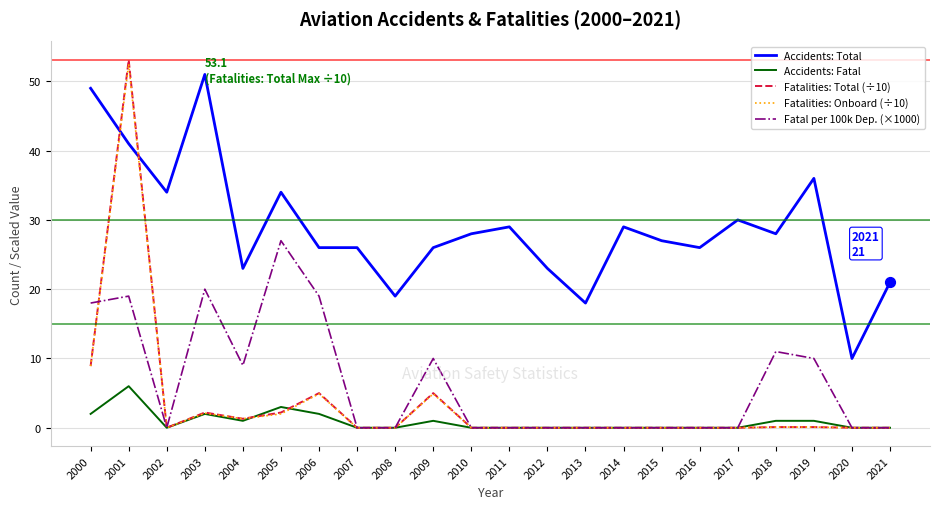

Is the value of Fatal per 100k Dep. (×1000) at 2008 greater than the value of Accidents: Total at 2014?

No